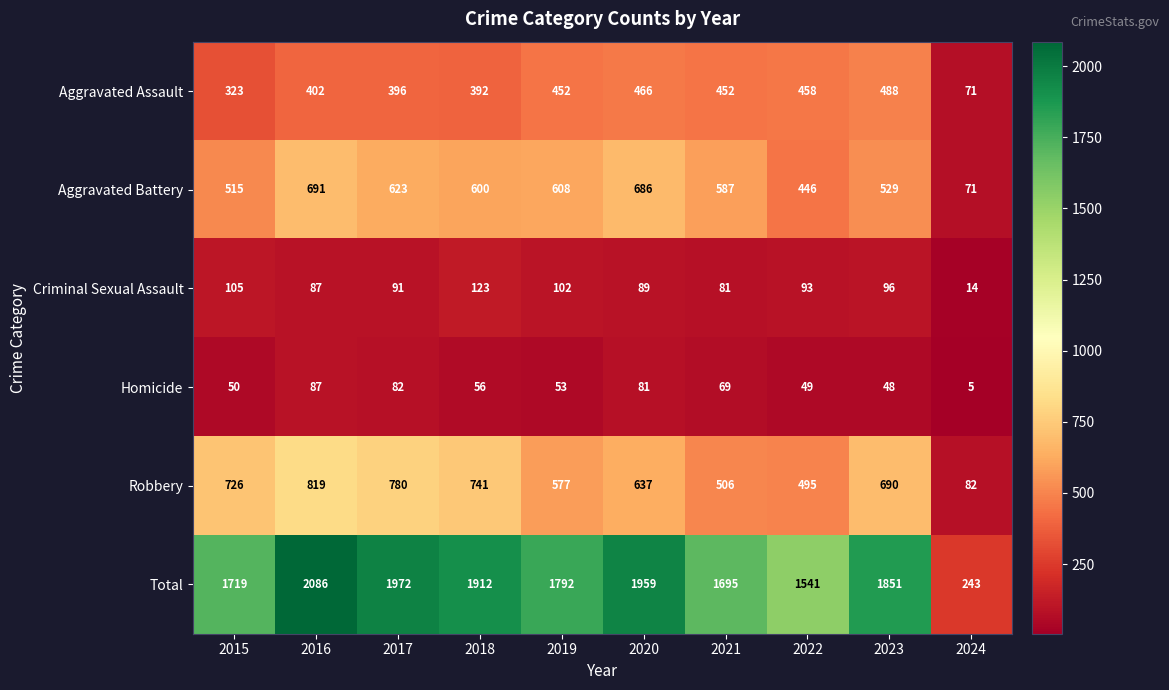

What is the difference between the maximum and minimum values in the Aggravated Assault series?

417